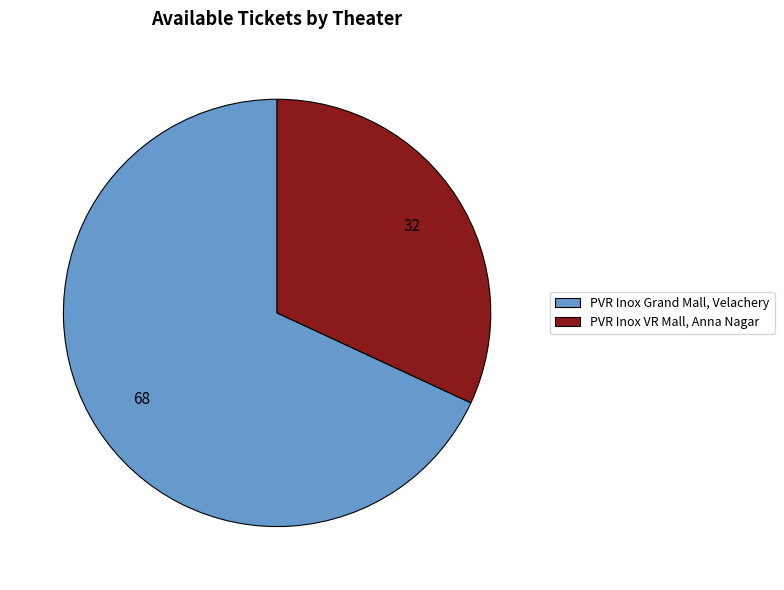

What is the majority slice?

PVR Inox Grand Mall, Velachery